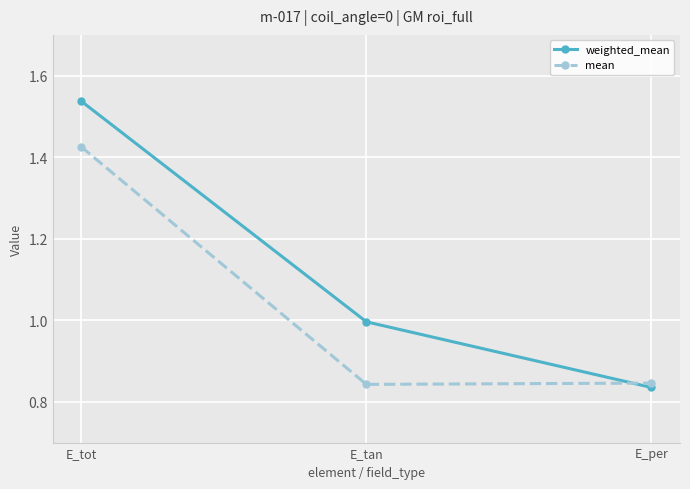

Is the value of mean at E_tot greater than the value of weighted_mean at E_per?

Yes